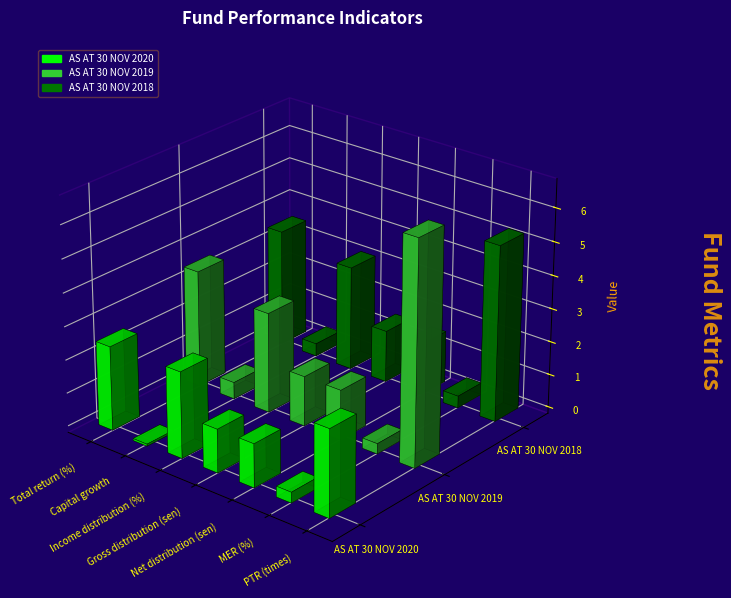

Is it true that AS AT 30 NOV 2020 equals 2.3 at Gross distribution (sen)?

False